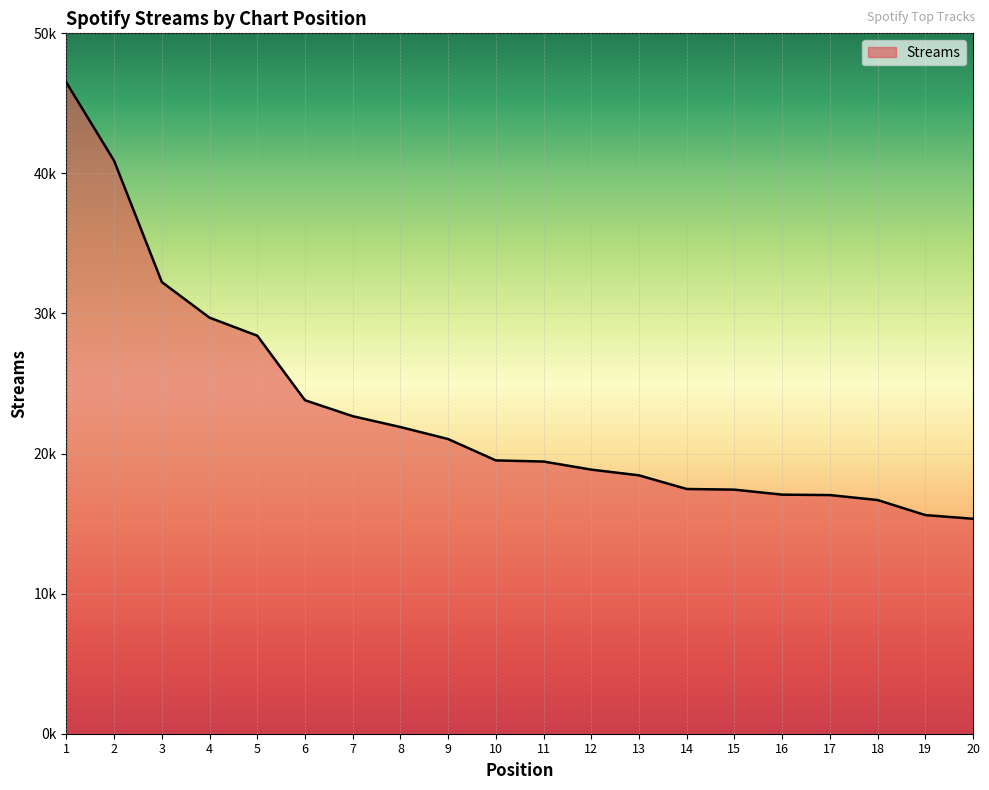

The chart shows a value of 43788 at 5. True or false?

False